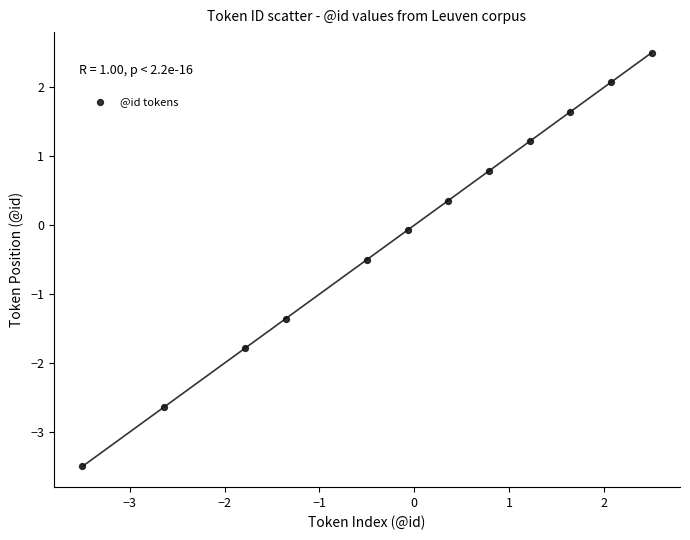

What is the range of X values (max minus min)?

6.0